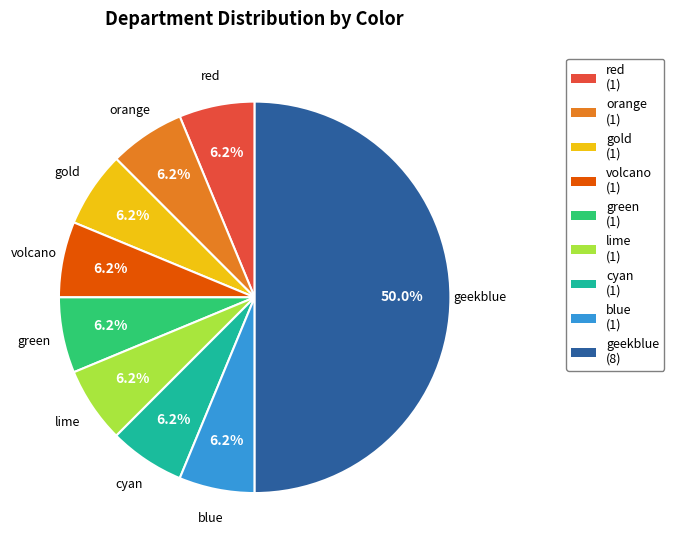

Combined, do blue and orange account for over 50%?

No